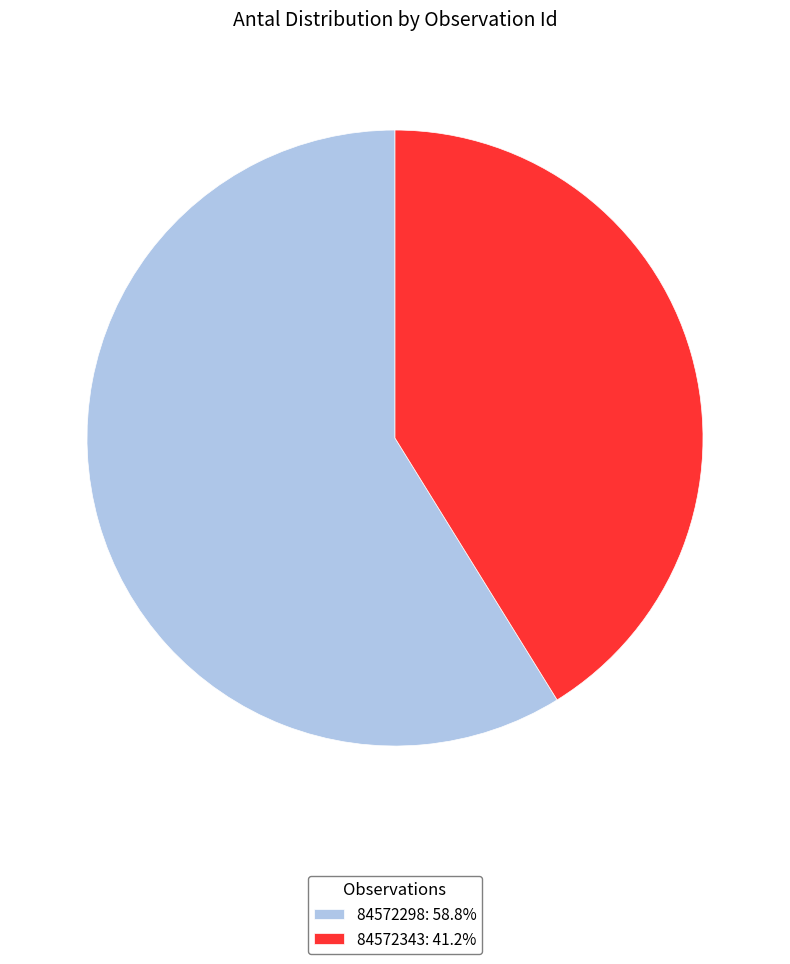

Is it true that 84572343 is 41% of the pie?

True